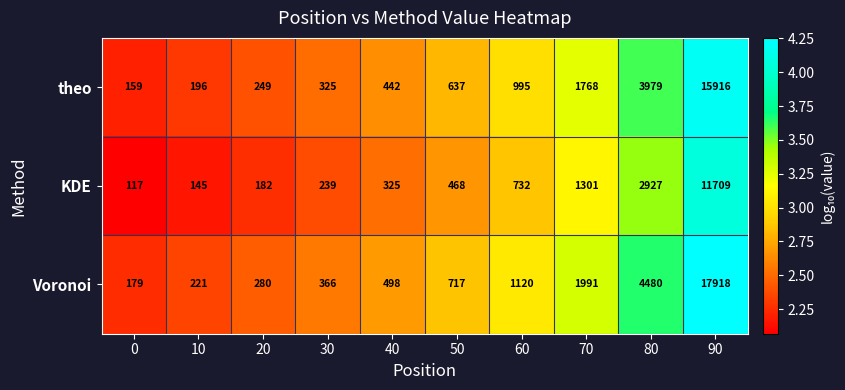

The value of KDE at 80 is 2927. True or false?

True